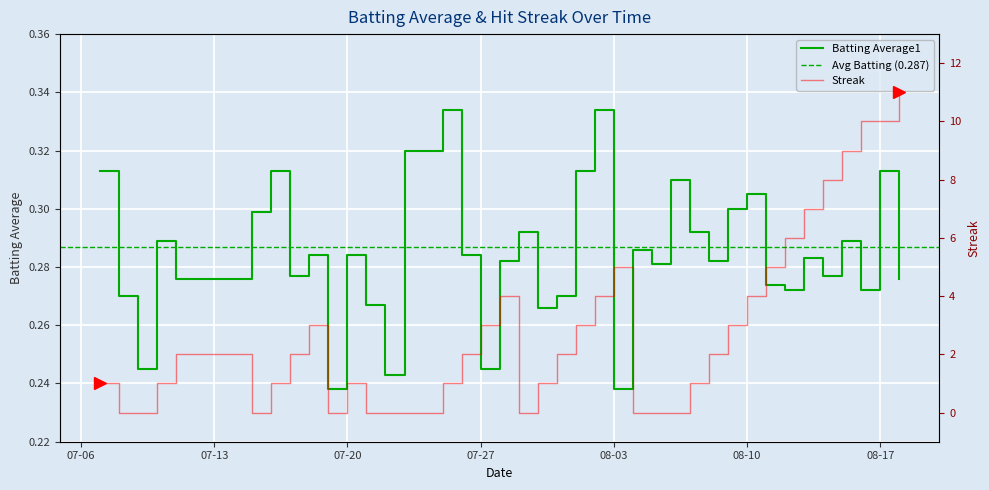

What position from the left is 08-10?

32